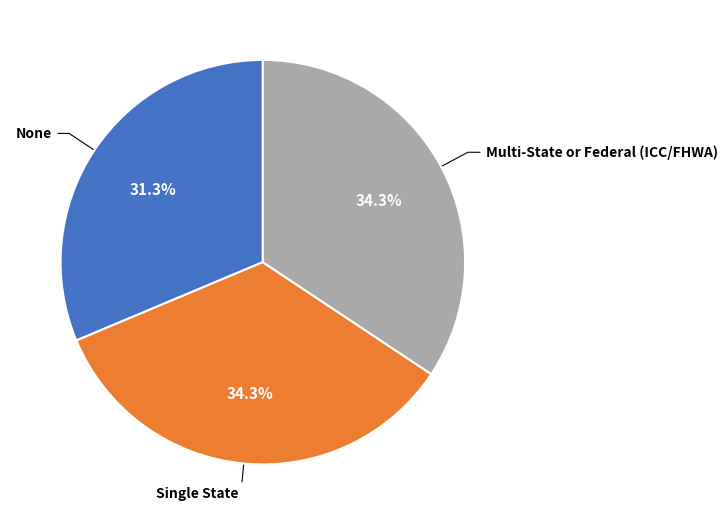

How many segments does this pie chart have?

3